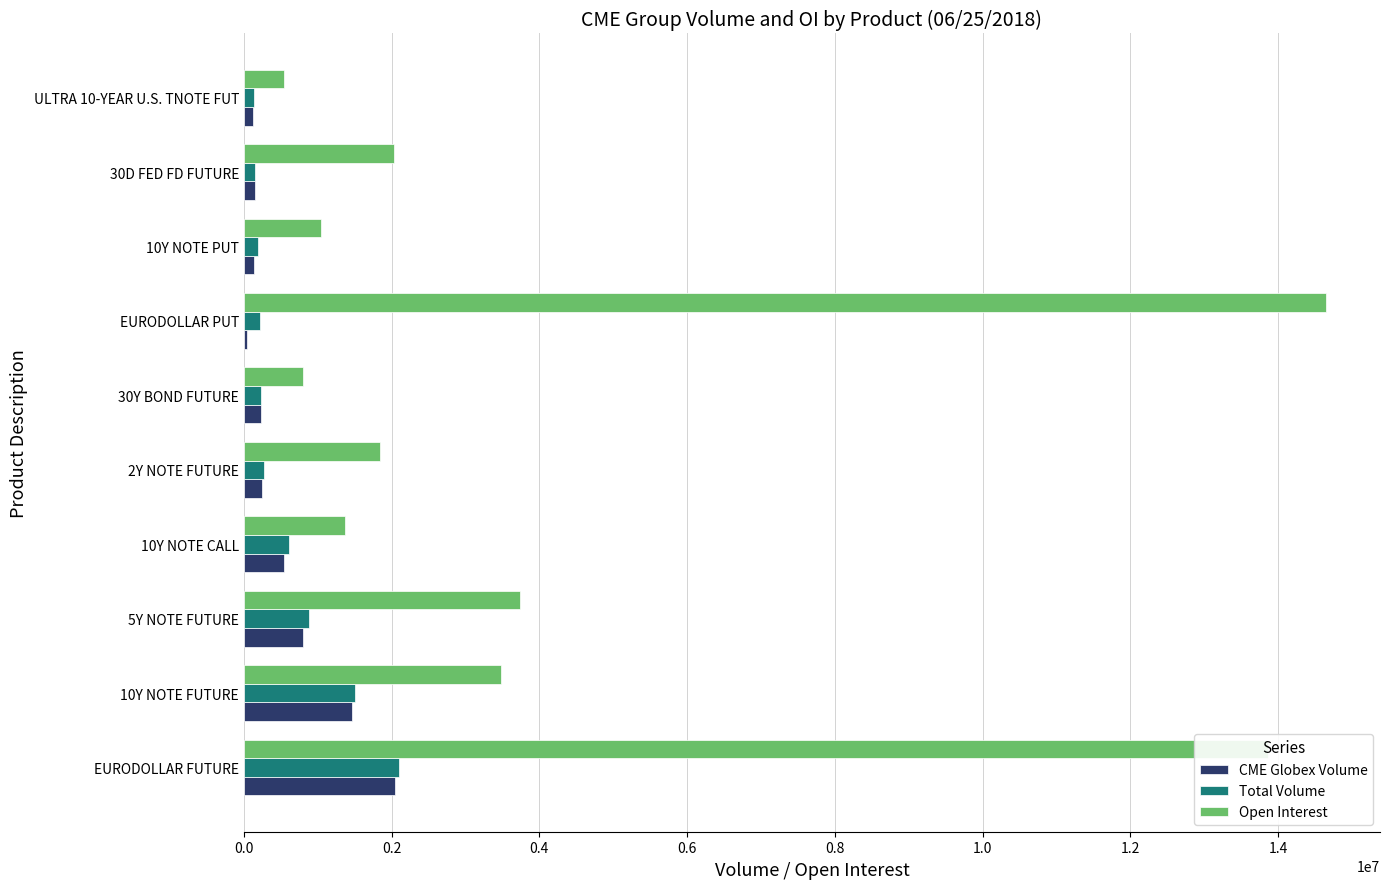

Which series has the largest total across all categories?

Open Interest